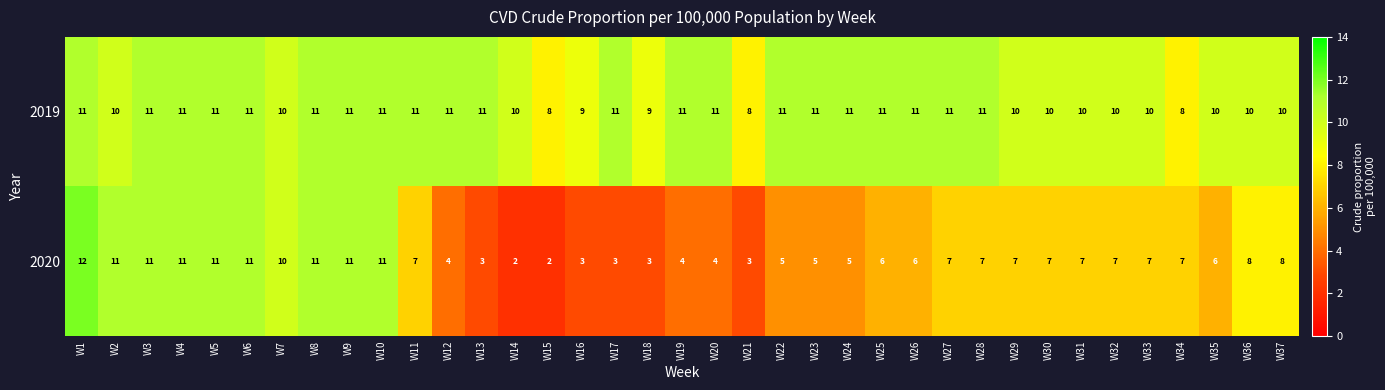

Which series has the largest total across all categories?

2019